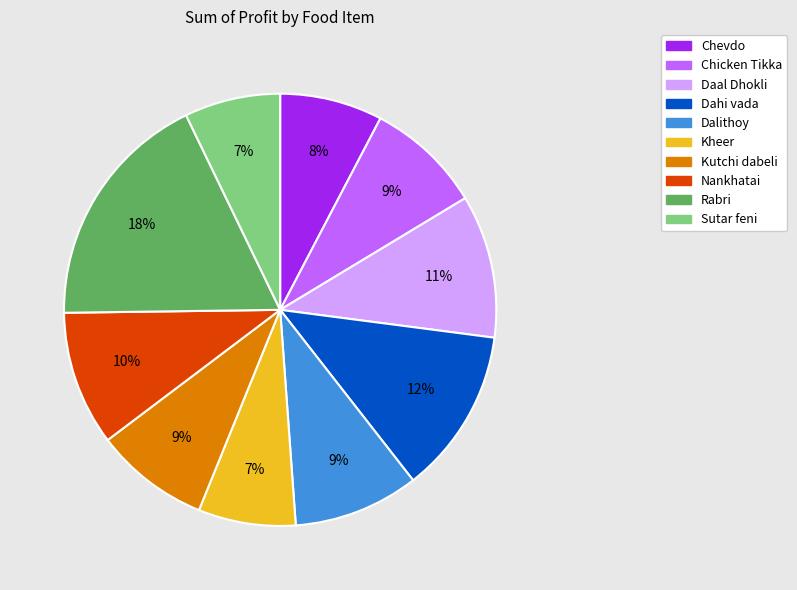

Which slice is the largest?

Rabri